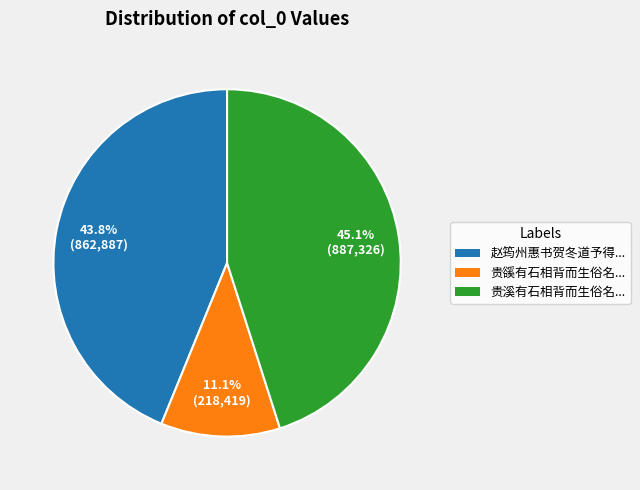

Rank the categories by value from lowest to highest.

贵豀有石相背而生俗名..., 赵筠州惠书贺冬道予得..., 贵溪有石相背而生俗名...